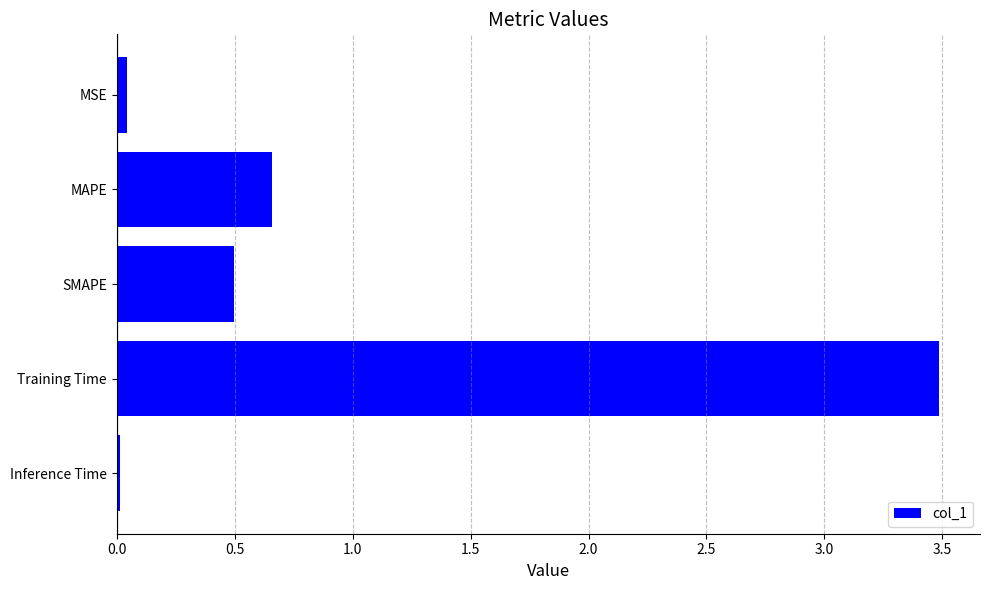

The chart shows a value of 0.0 at MSE. True or false?

True